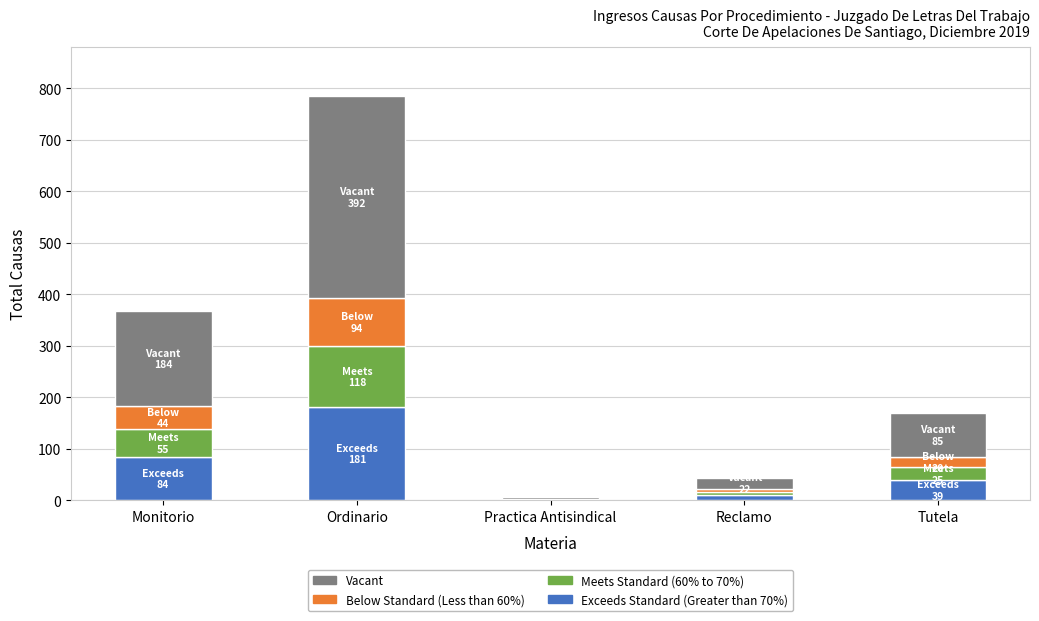

True or false: Exceeds Standard (Greater than 70%) has a value of 181 at Ordinario.

True